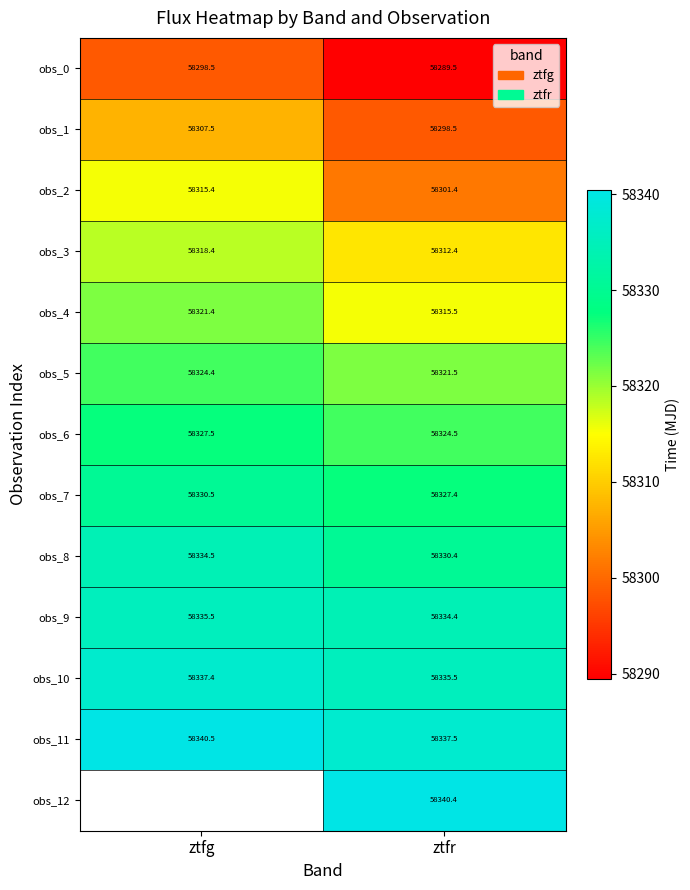

What is the sum of the obs_4 values at ztfg and ztfr?

116636.9